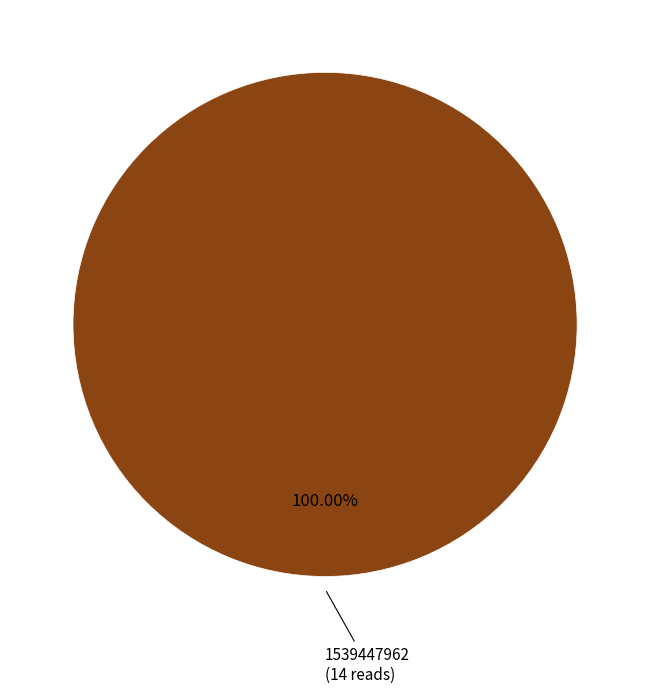

Does any single category account for the majority?

Yes